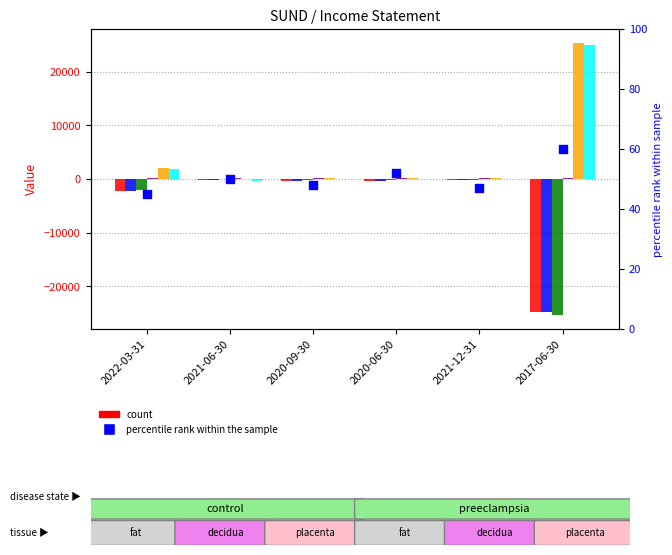

At which category is the sum across all series the highest?

2021-12-31